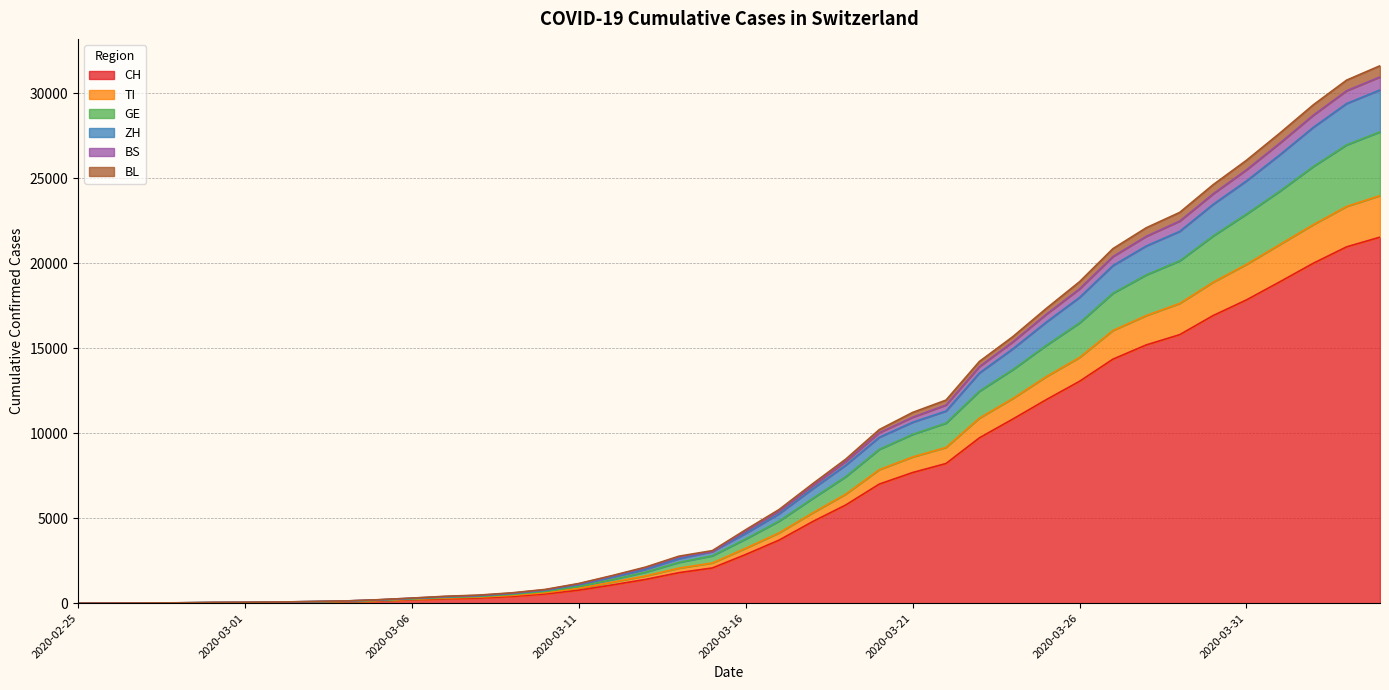

What is the maximum value for CH?

21535